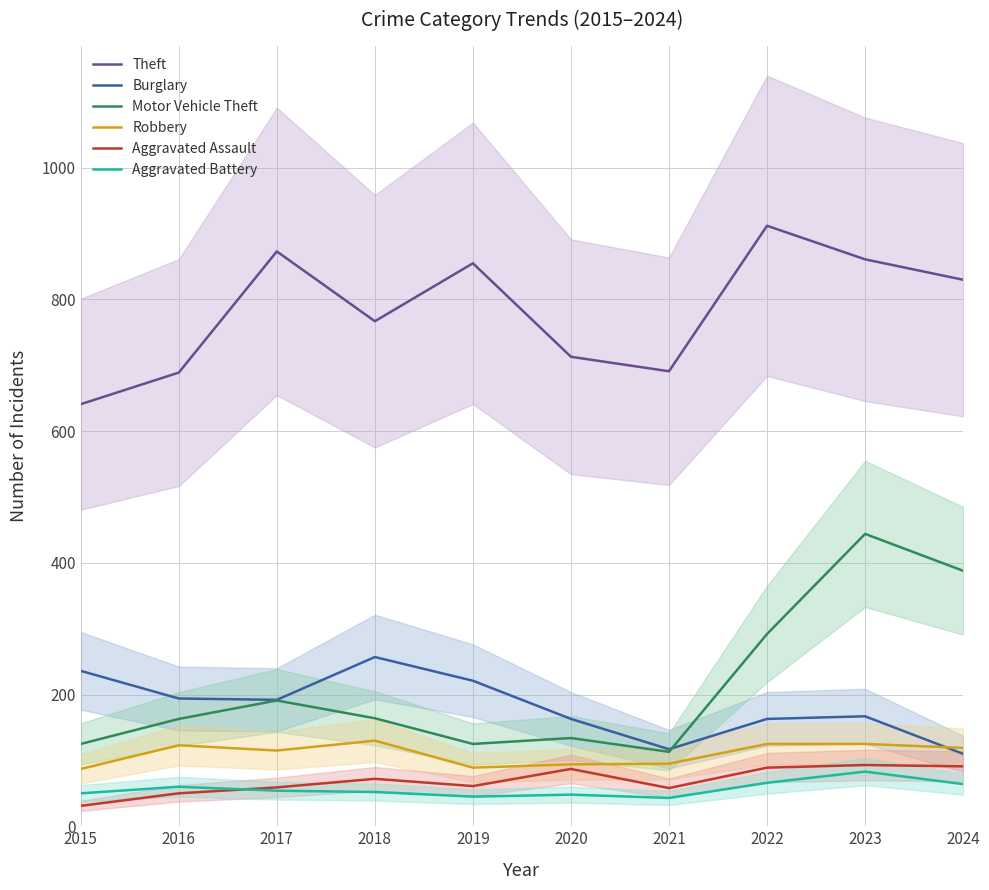

The value of Motor Vehicle Theft at 2019 is 125. True or false?

True